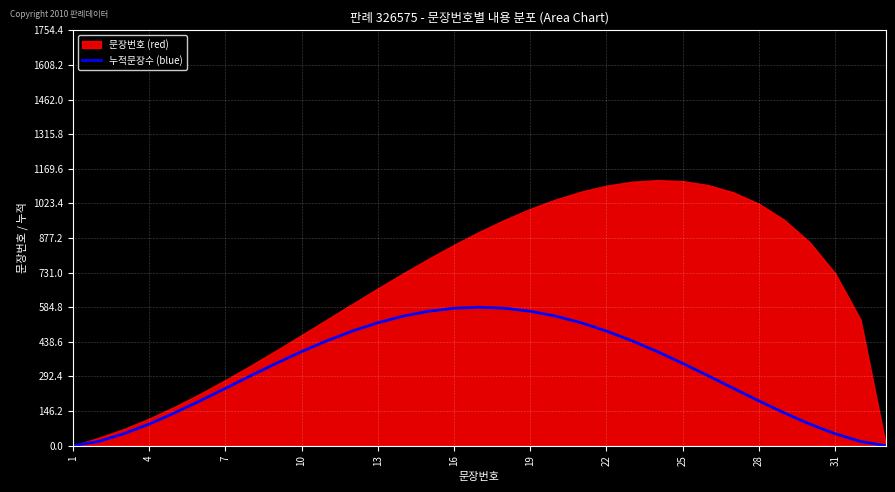

How many values are above zero?

32